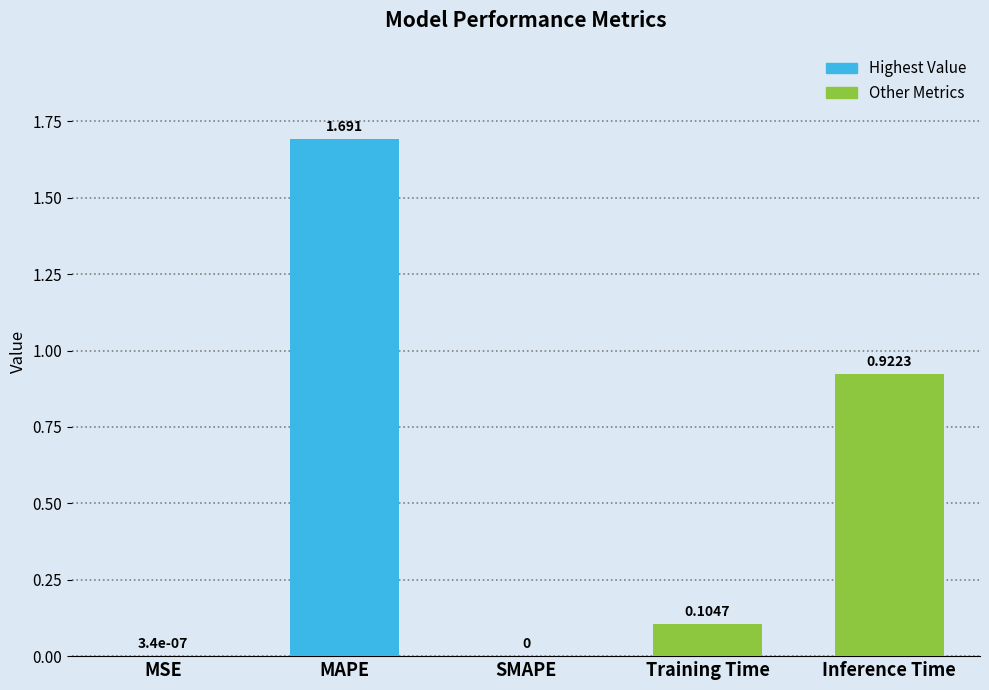

At which category does the chart reach its peak across all series?

MAPE